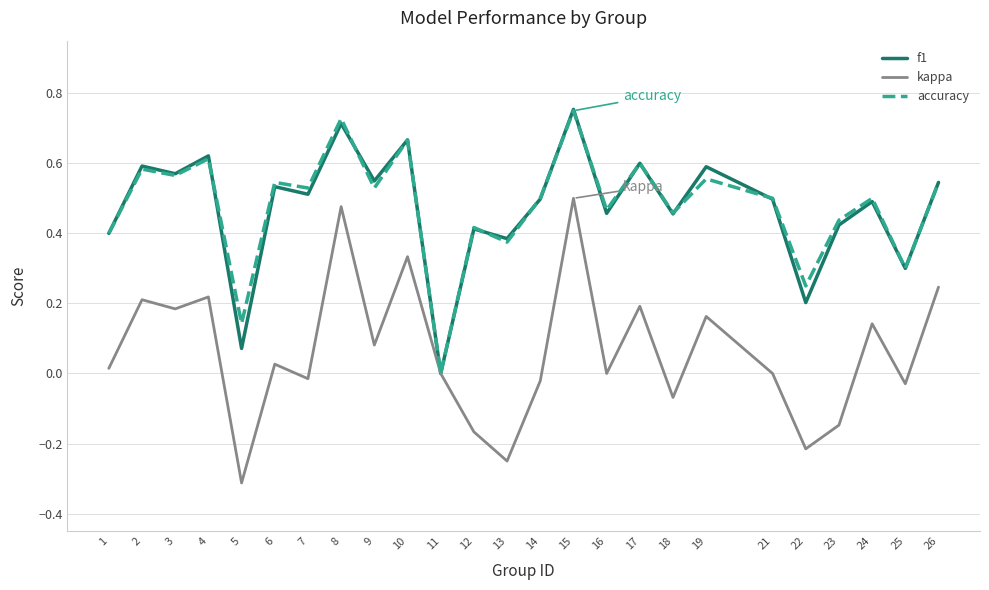

The kappa series shows 0.5 at 8. True or false?

True